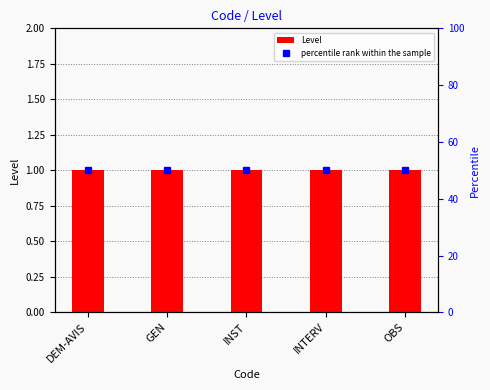

Where is Level nearest to the value 1?

DEM-AVIS